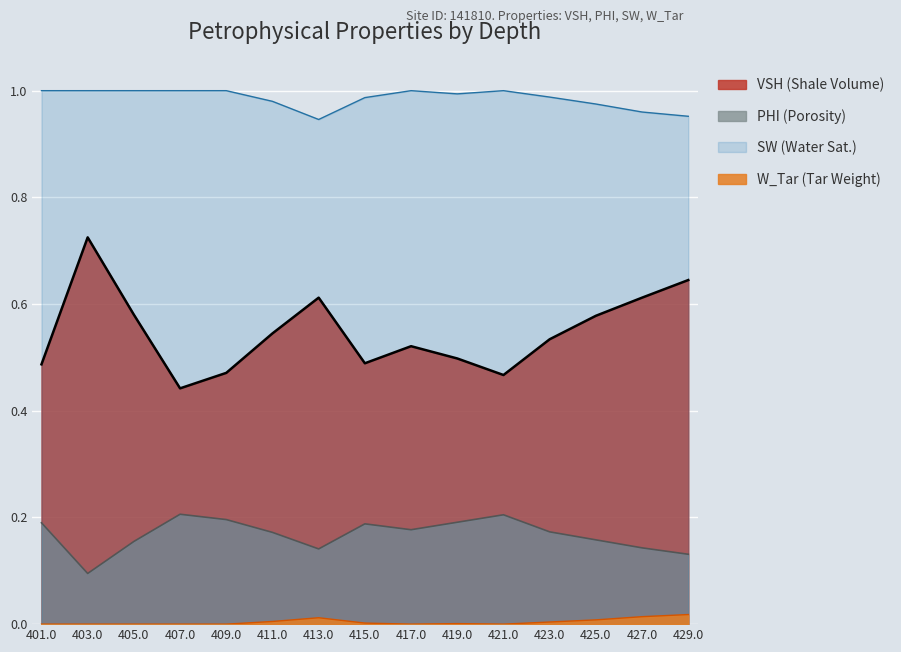

How many lines are shown in the chart?

4